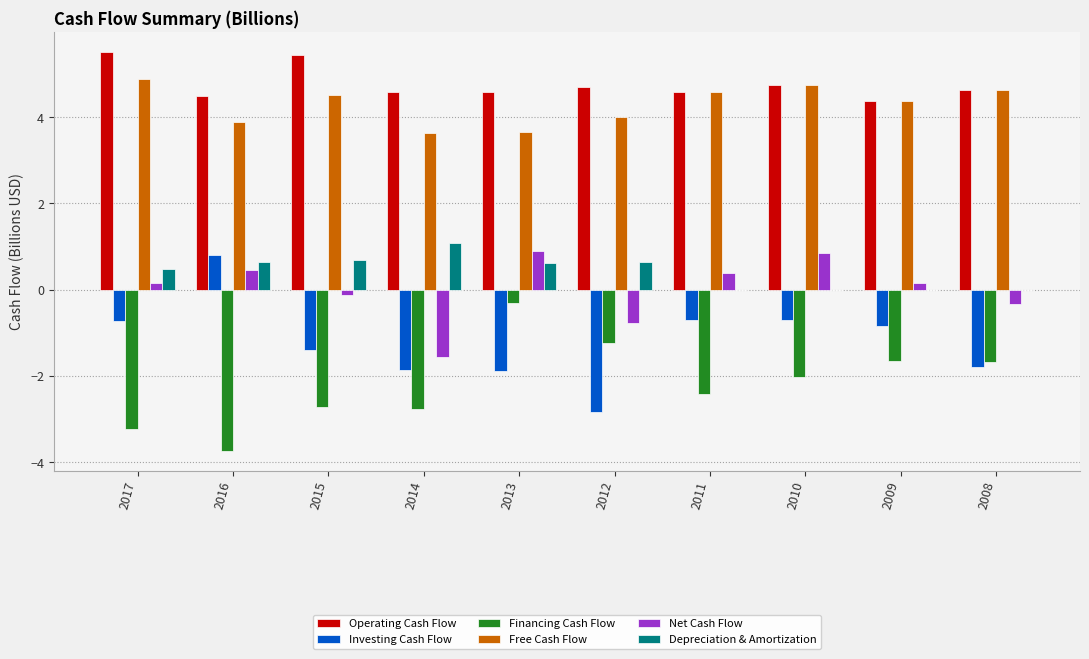

Is it true that Net Cash Flow equals 0.5 at 2016?

True